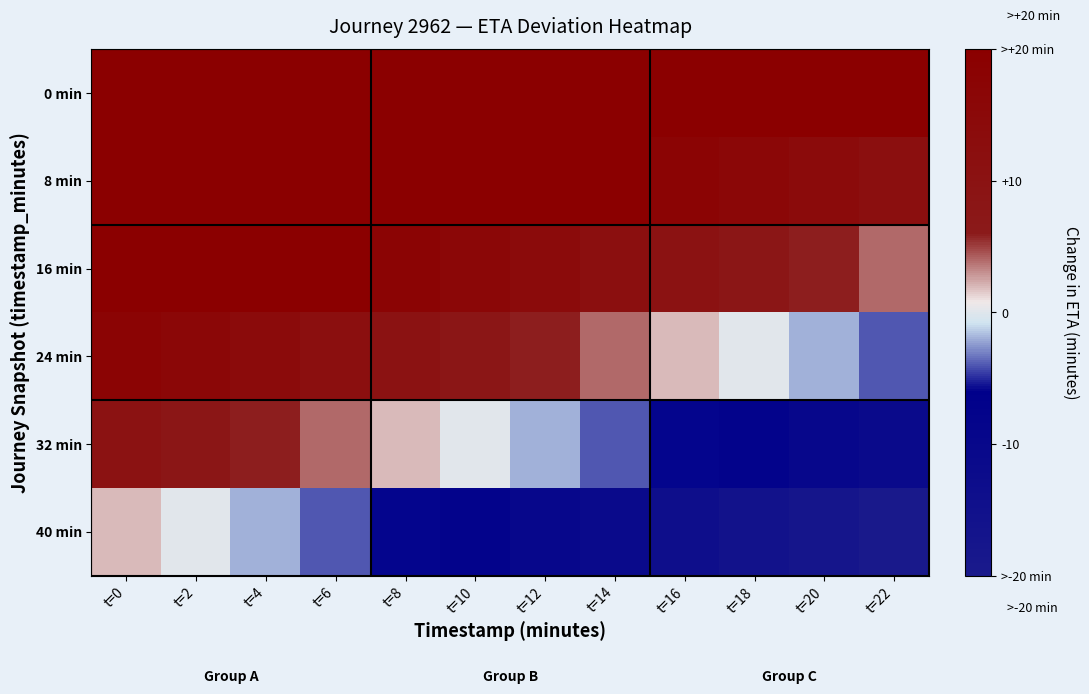

Rank the series by their average value, from highest to lowest.

0 min, 8 min, 16 min, 24 min, 32 min, 40 min